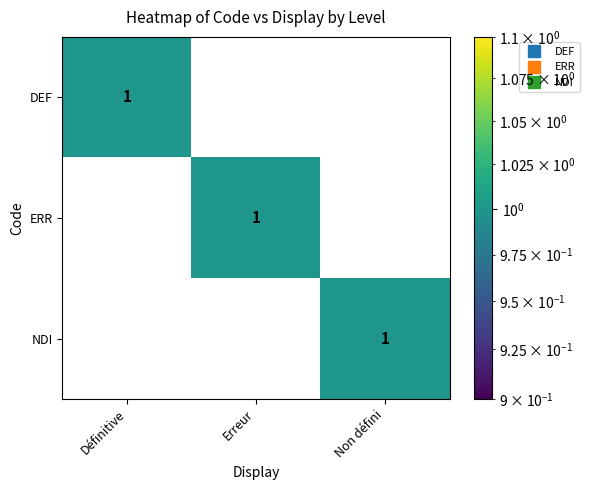

At how many categories does at least one series exceed 0?

3